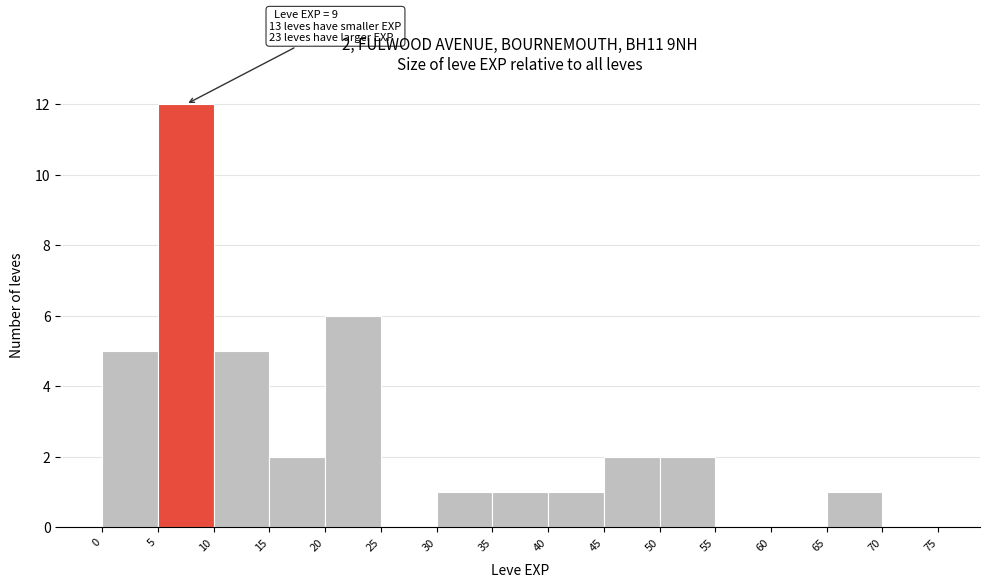

Which range on the x-axis has the tallest bar?

5 to 10